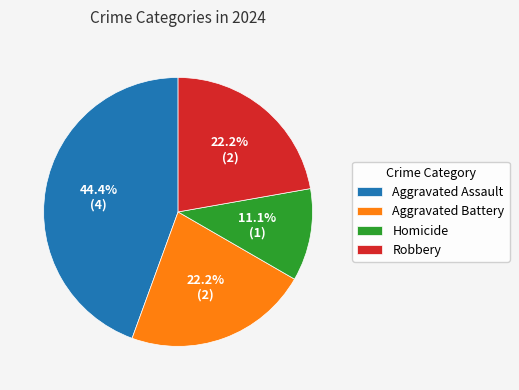

To the nearest percent, what portion does Homicide represent?

11%